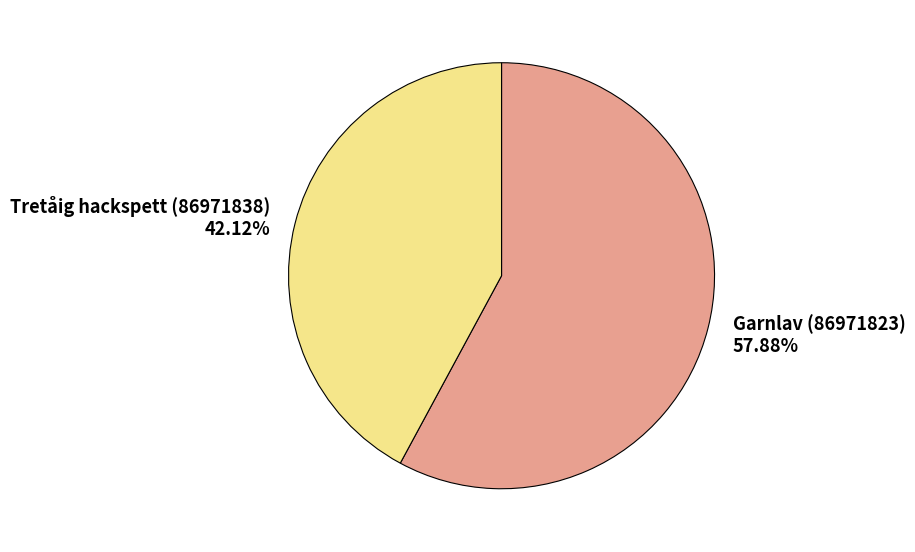

To the nearest percent, what percentage of the pie is Garnlav (86971823)?

58%